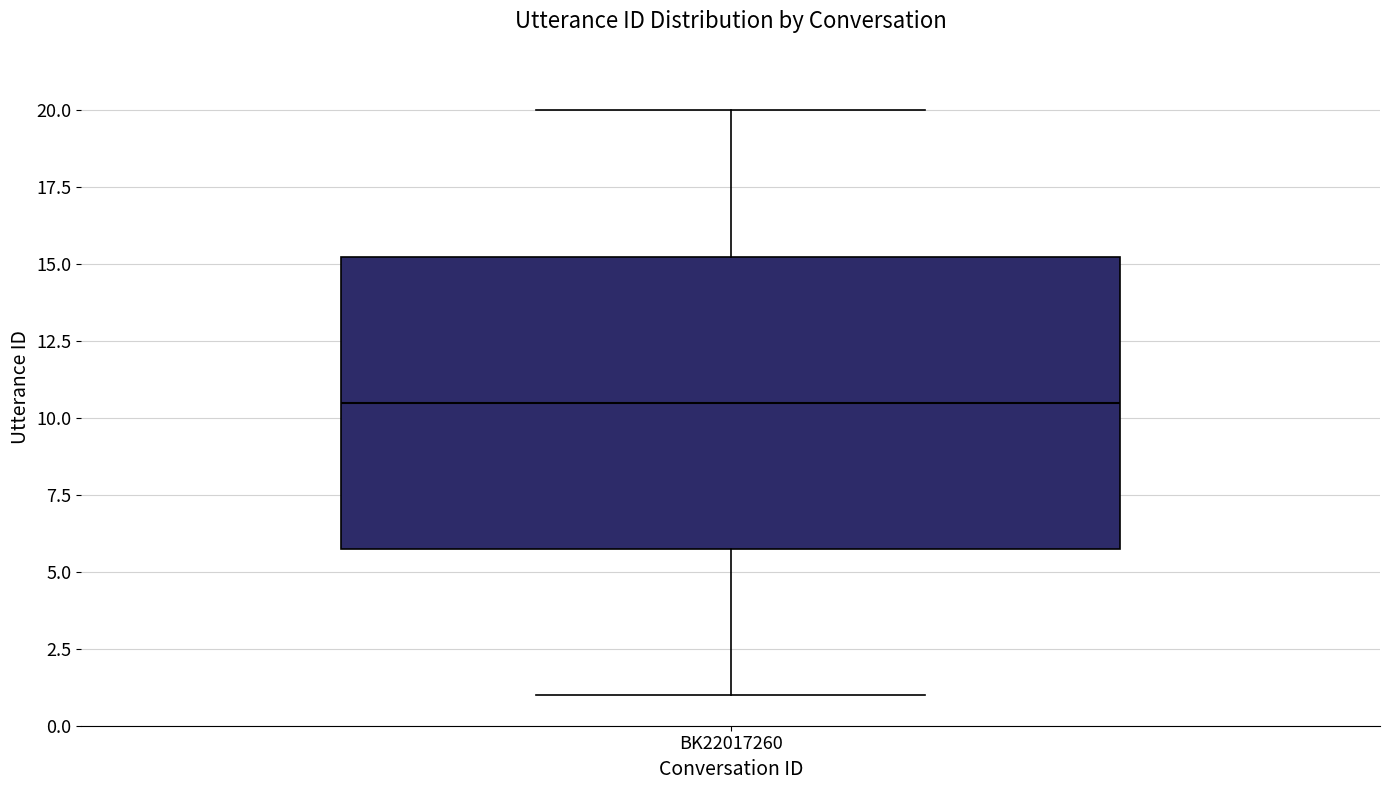

Read this box plot against the y-axis: the position of the median line, the range covered by the box, and the ends of both whiskers. The values are not printed on the chart, so give them approximately, as read against the axis.

median 10.5, box 6.0 to 15.5, whiskers 1.0 to 20.0